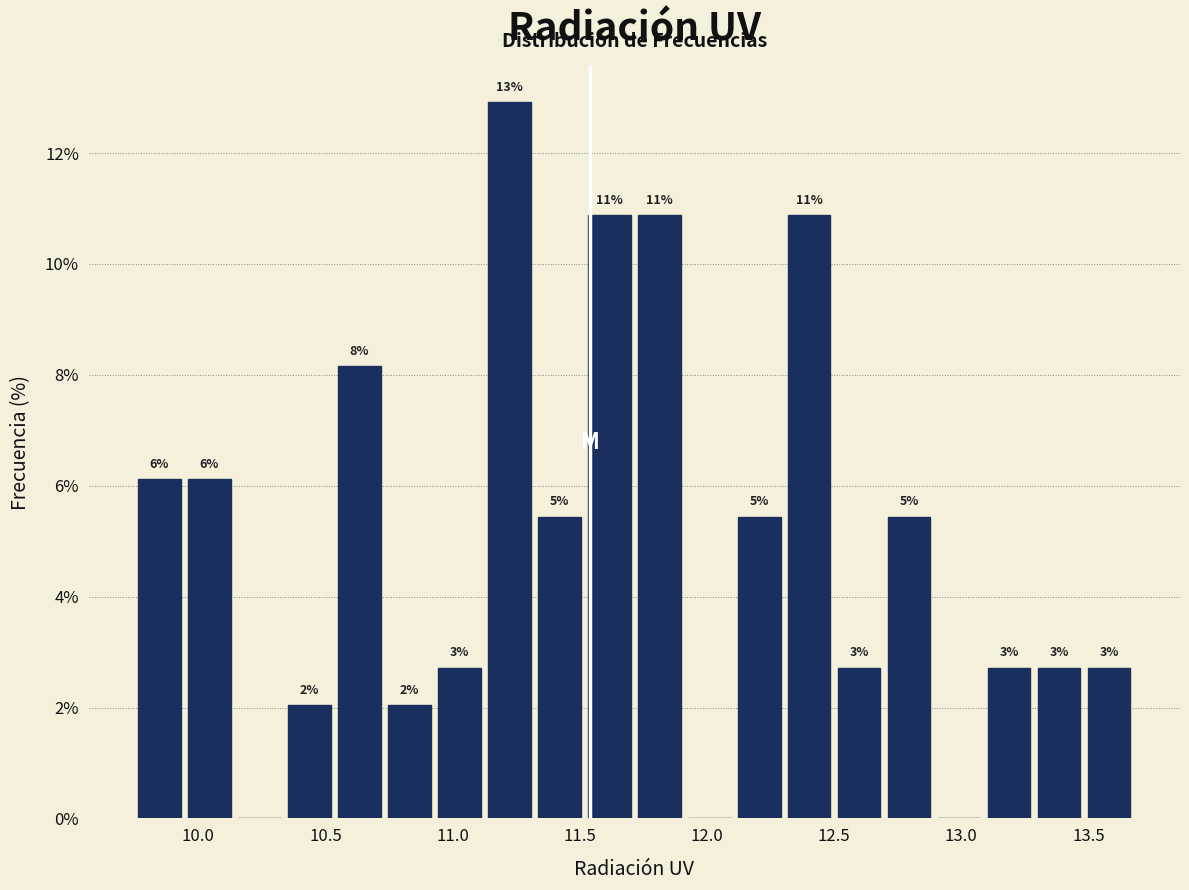

Around what value on the x-axis is the tallest bar? Give the approximate position of its centre, as read against the axis.

11.20